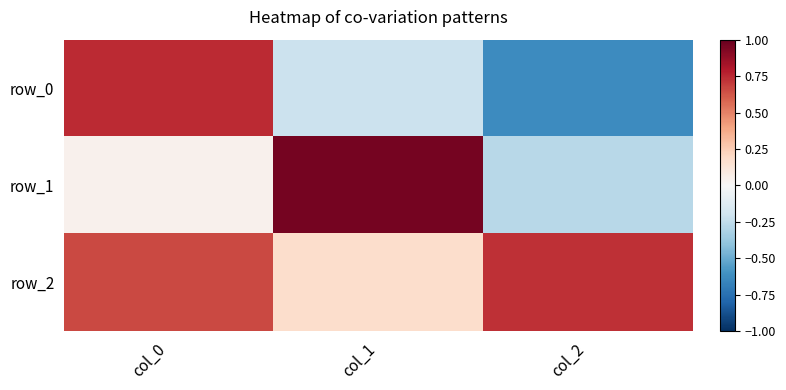

The value of row_1 at col_0 is 0.1. True or false?

False